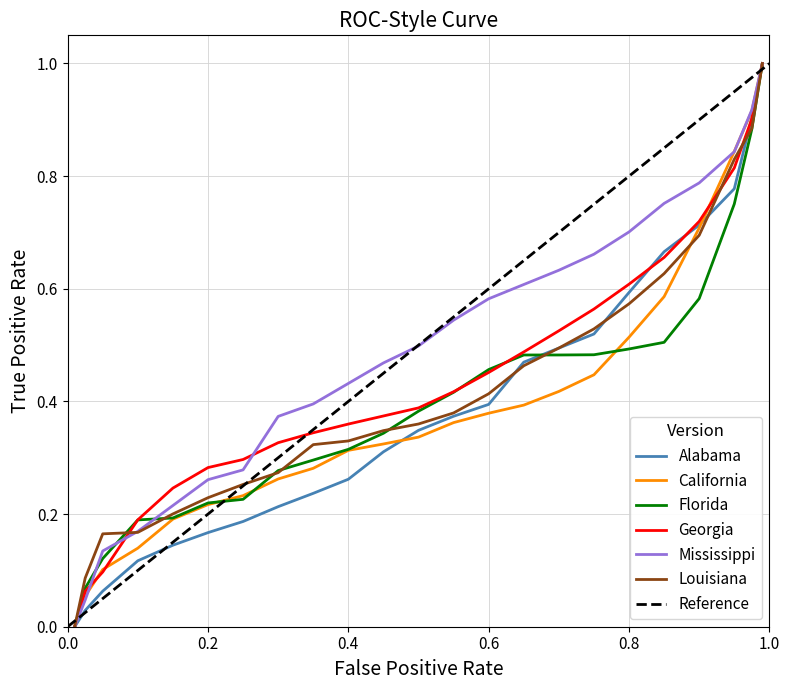

What is the maximum value for California?

1.0